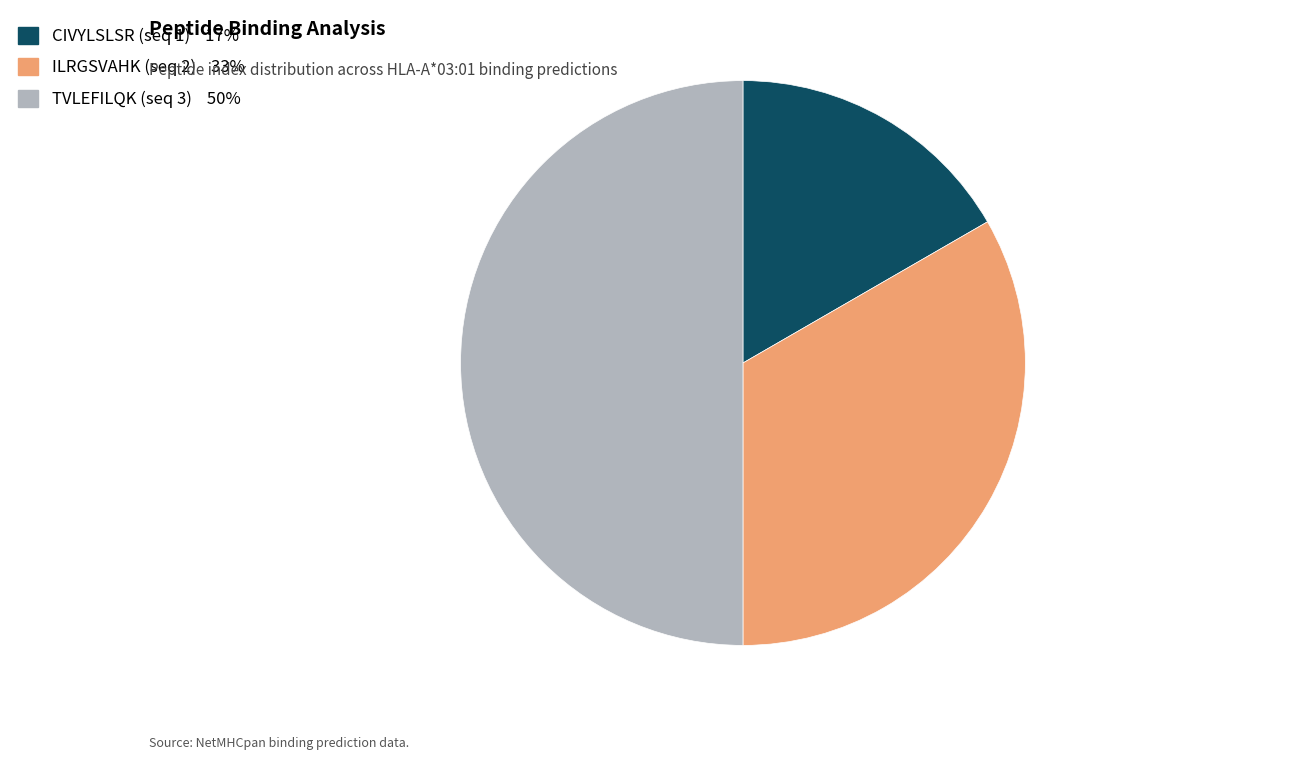

Is the sum of ILRGSVAHK (seq 2) and TVLEFILQK (seq 3) greater than half?

Yes